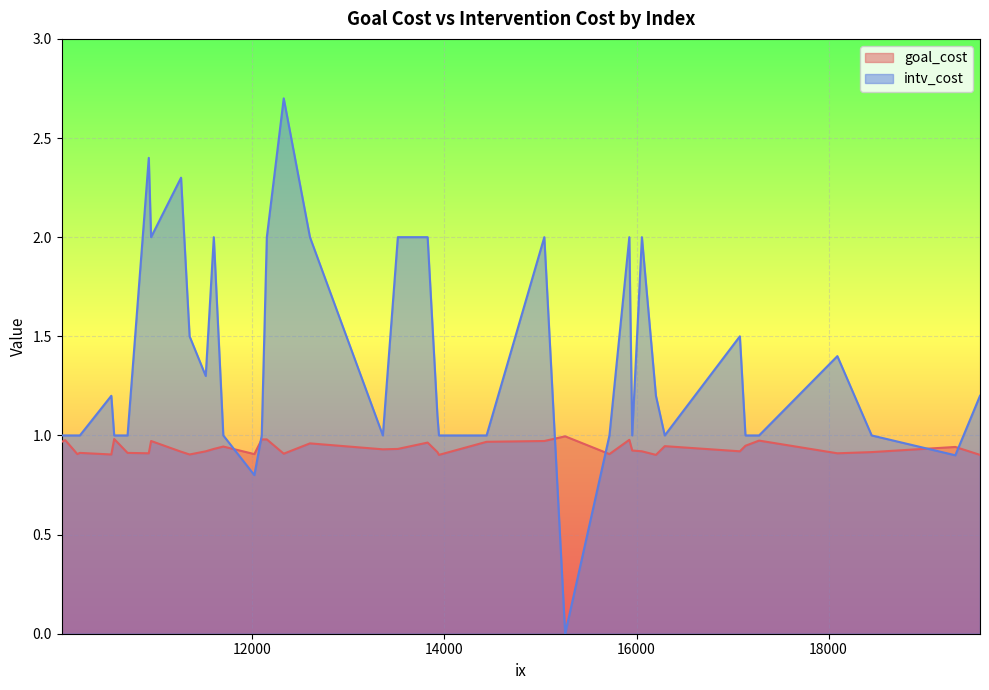

How many series are shown in this chart?

2